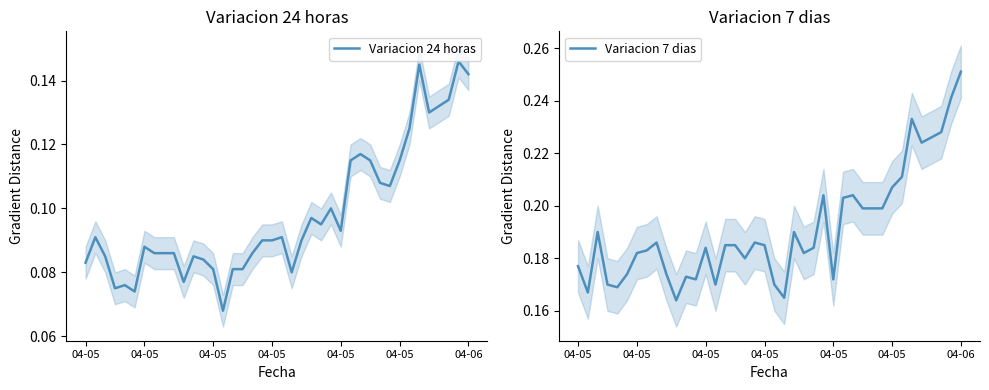

What is the sum of the Variacion 7 dias values at 30 and 23?

0.4